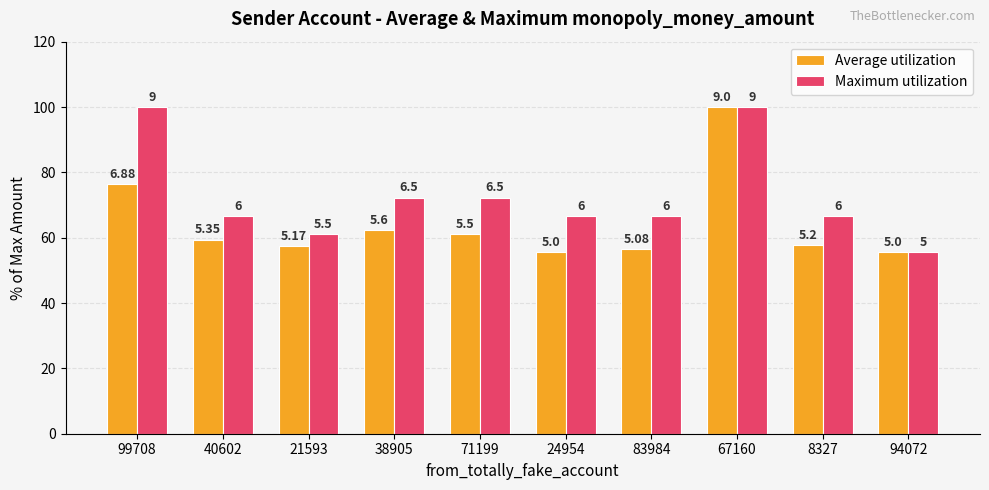

True or false: Average utilization has a value of 35.9 at 24954.

False